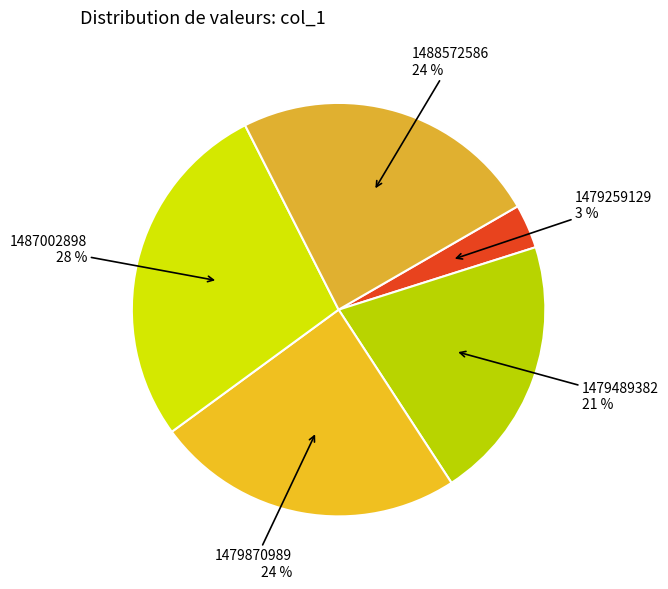

Does any single category account for the majority?

No